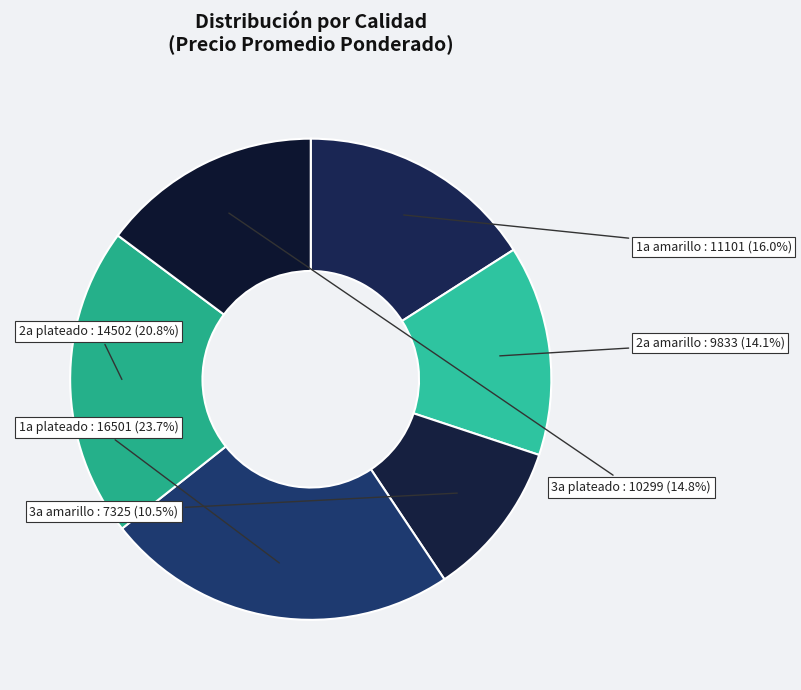

Does any single category account for the majority?

No